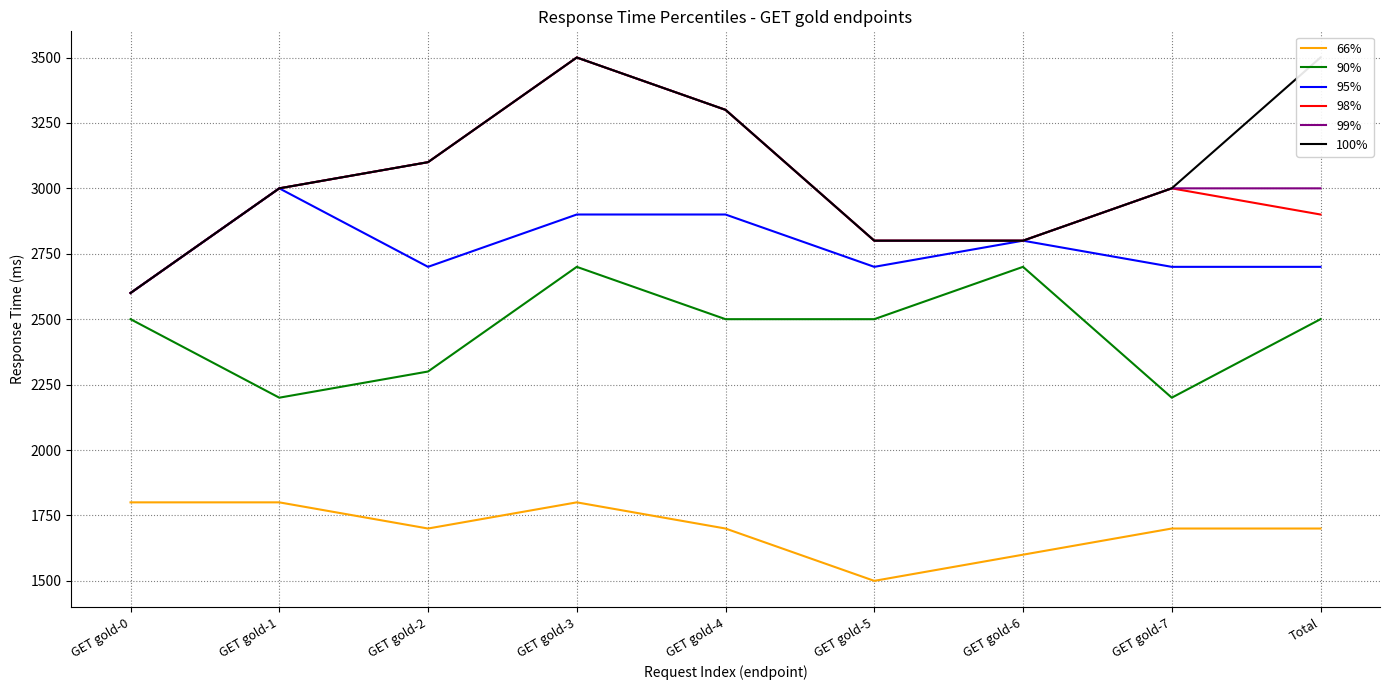

True or false: 66% and 99% intersect in this chart.

False